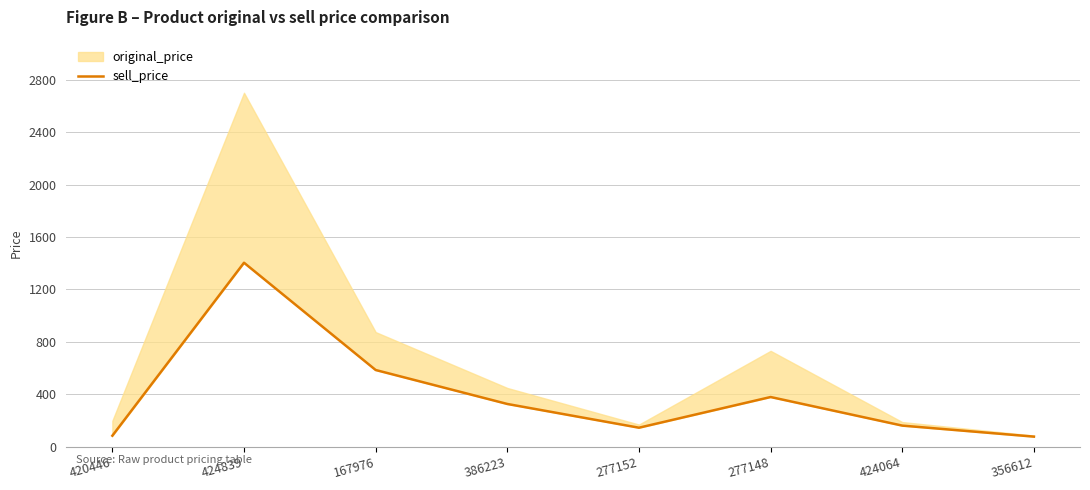

What is the average value?

396